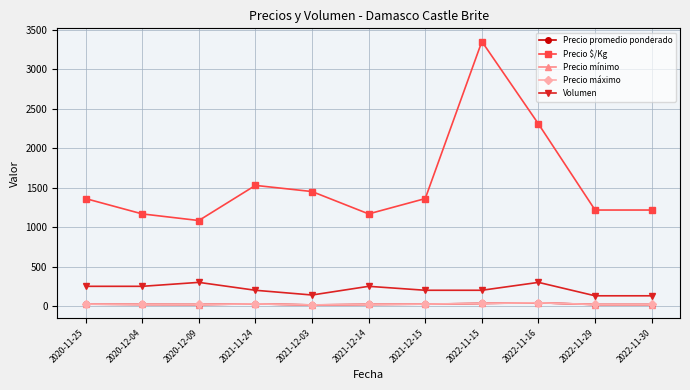

What is the greatest value displayed?

3350.0